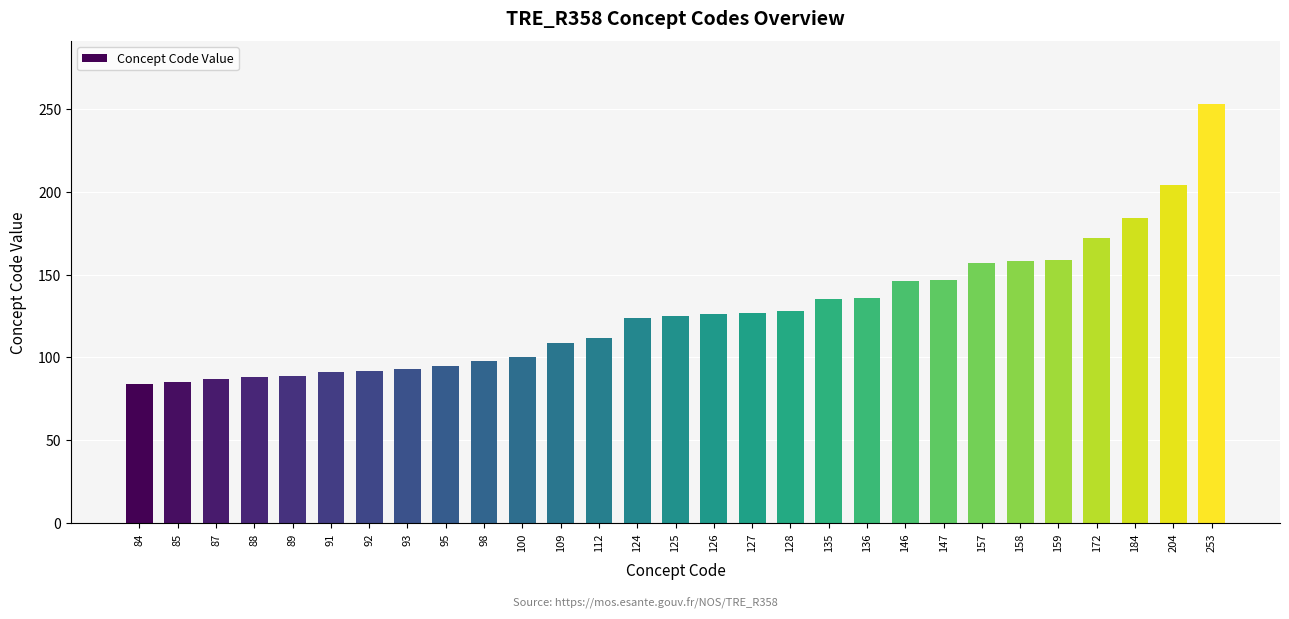

Which label corresponds to the largest value in the chart?

253